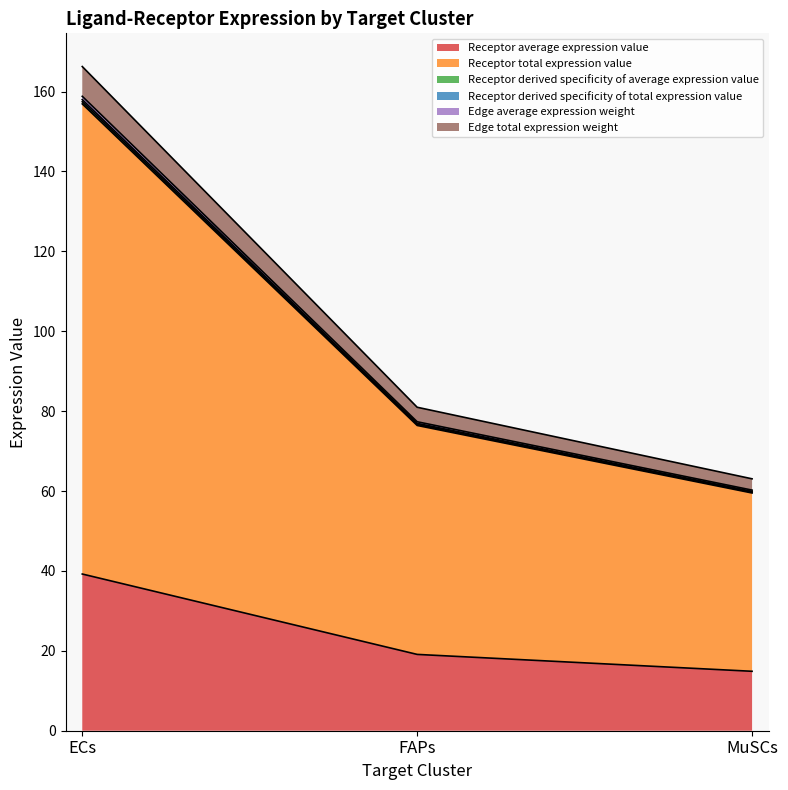

What position from the right is ECs?

3